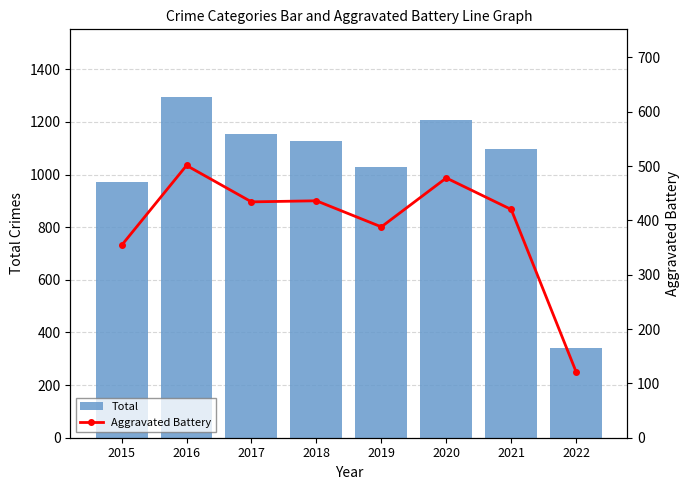

What are all the series names shown in the legend?

Total, Aggravated Battery